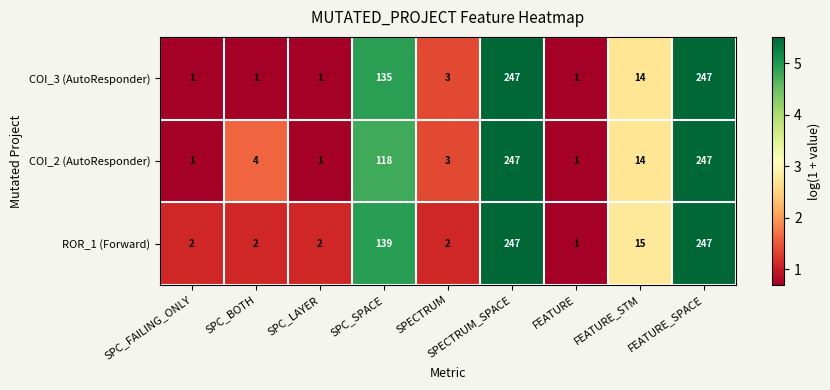

What is the sum of all COI_3 (AutoResponder) values?

650